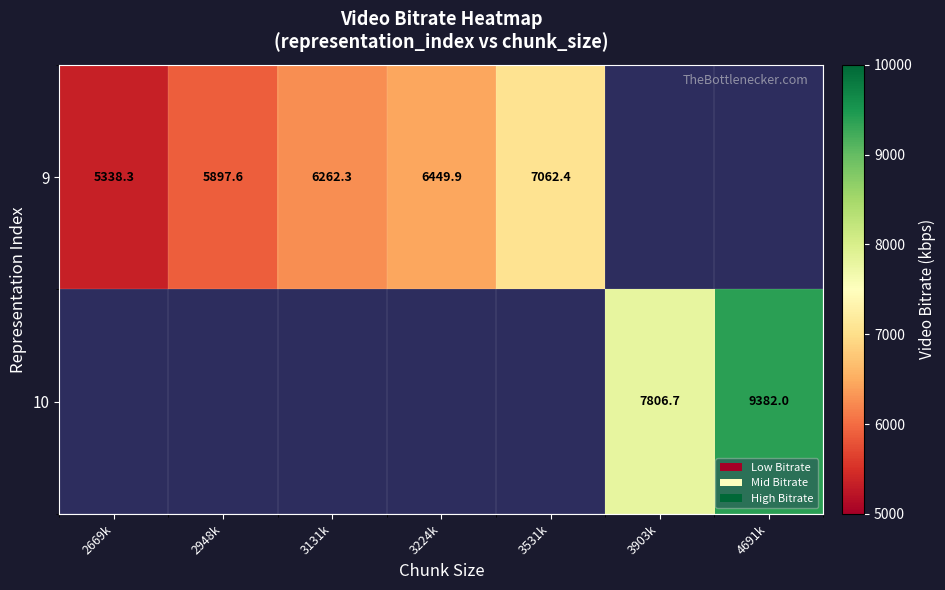

The value of 10 at 4691k is 16863.9. True or false?

False